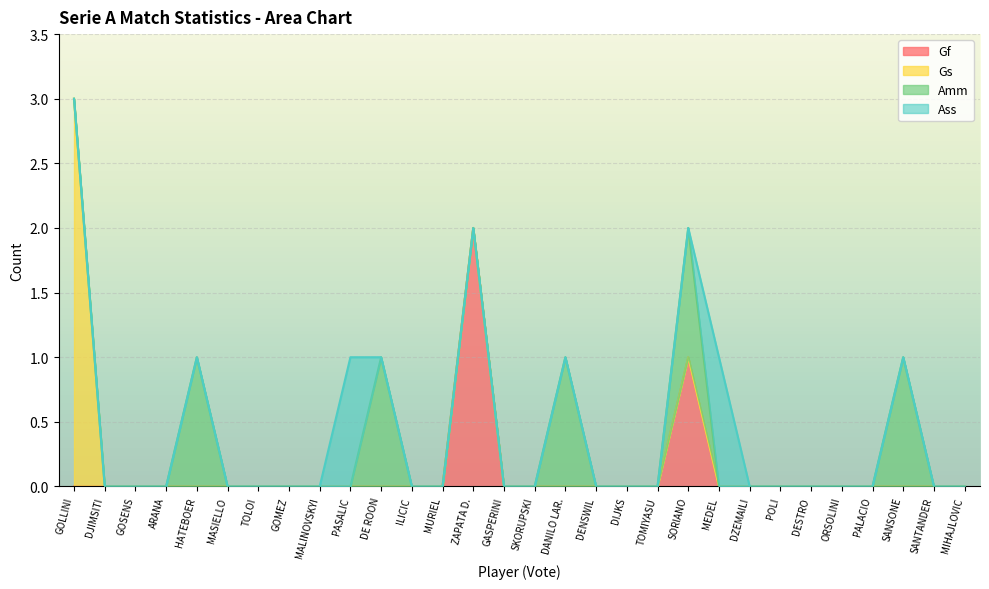

Is it true that Gf equals 1 at SKORUPSKI?

False